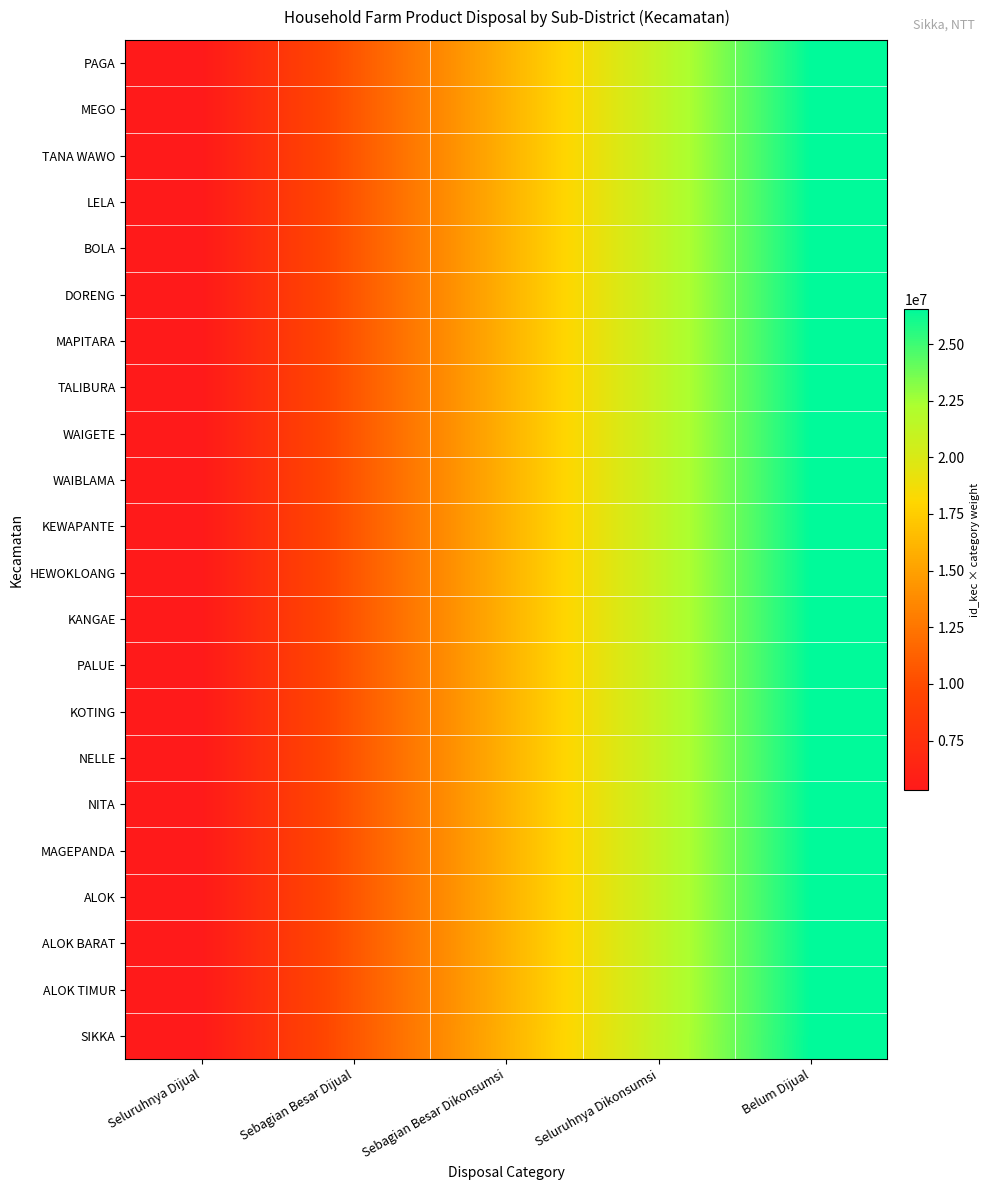

What is the smallest value displayed?

5310010